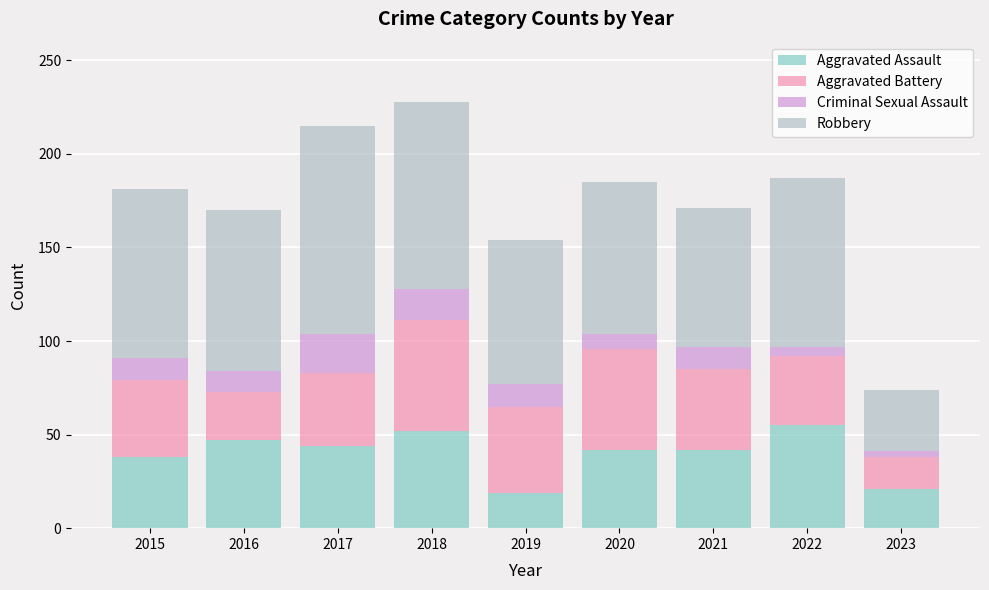

Is it true that Aggravated Assault equals 25 at 2021?

False